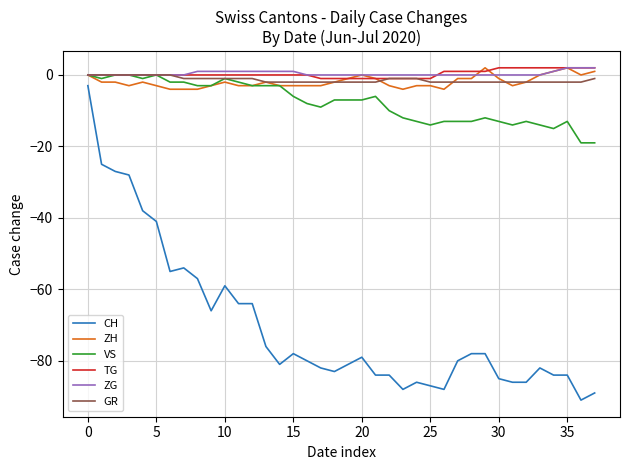

Reading left to right, what are all the values shown in this chart?

CH: -3	-25	-27	-28	-38	-41	-55	-54	-57	-66	-59	-64	-64	-76	-81	-78	-80	-82	-83	-81	-79	-84	-84	-88	-86	-87	-88	-80	-78	-78	-85	-86	-86	-82	-84	-84	-91	-89
ZH: 0	-2	-2	-3	-2	-3	-4	-4	-4	-3	-2	-3	-3	-2	-3	-3	-3	-3	-2	-1	0	-1	-3	-4	-3	-3	-4	-1	-1	2	-1	-3	-2	0	1	2	0	1
VS: 0	-1	0	0	-1	0	-2	-2	-3	-3	-1	-2	-3	-3	-3	-6	-8	-9	-7	-7	-7	-6	-10	-12	-13	-14	-13	-13	-13	-12	-13	-14	-13	-14	-15	-13	-19	-19
TG: 0	0	0	0	0	0	0	0	0	0	0	0	0	0	0	0	0	-1	-1	-1	-1	-1	-1	-1	-1	-1	1	1	1	1	2	2	2	2	2	2	2	2
ZG: 0	0	0	0	0	0	0	0	1	1	1	1	1	1	1	1	0	0	0	0	0	0	0	0	0	0	0	0	0	0	0	0	0	0	1	2	2	2
GR: 0	0	0	0	0	0	0	-1	-1	-1	-1	-1	-1	-2	-2	-2	-2	-2	-2	-2	-2	-2	-1	-1	-1	-2	-2	-2	-2	-2	-2	-2	-2	-2	-2	-2	-2	-1